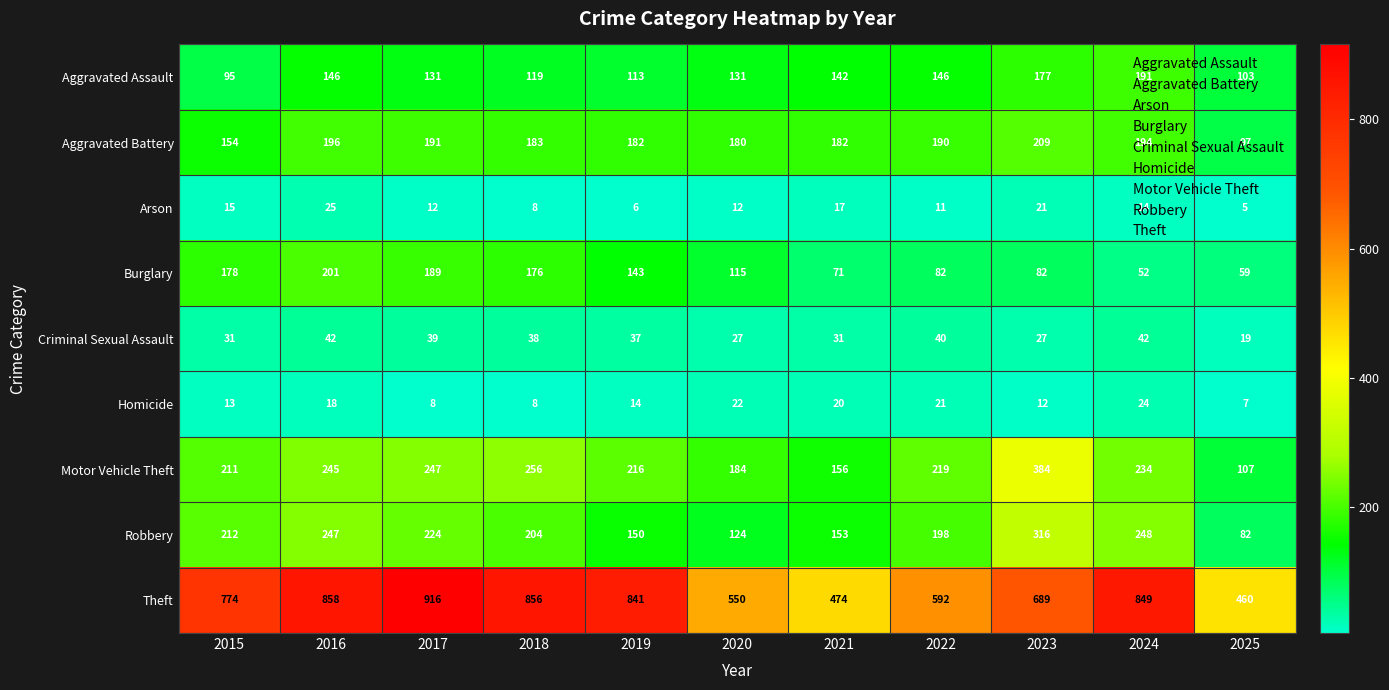

Which series has the largest total across all categories?

Theft